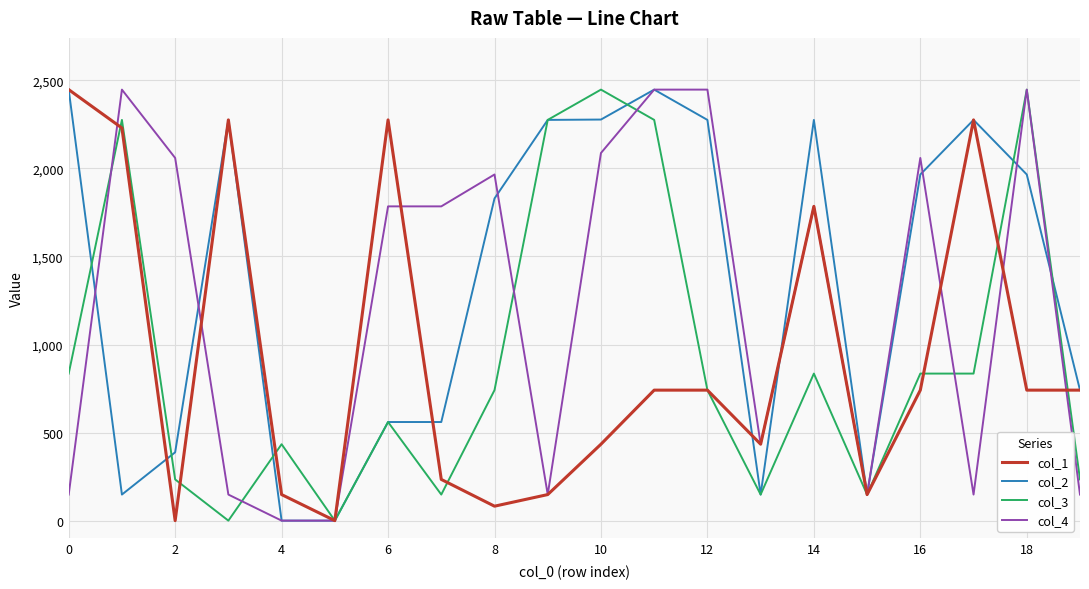

What is the highest value of the col_2 series?

2447.5